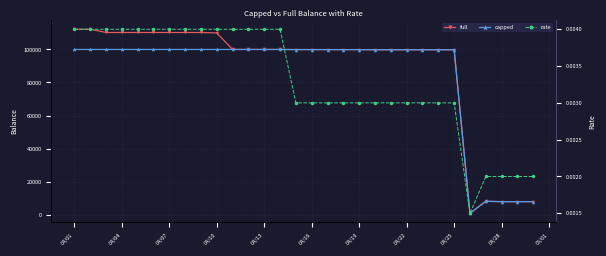

True or false: full and rate cross at least once.

False